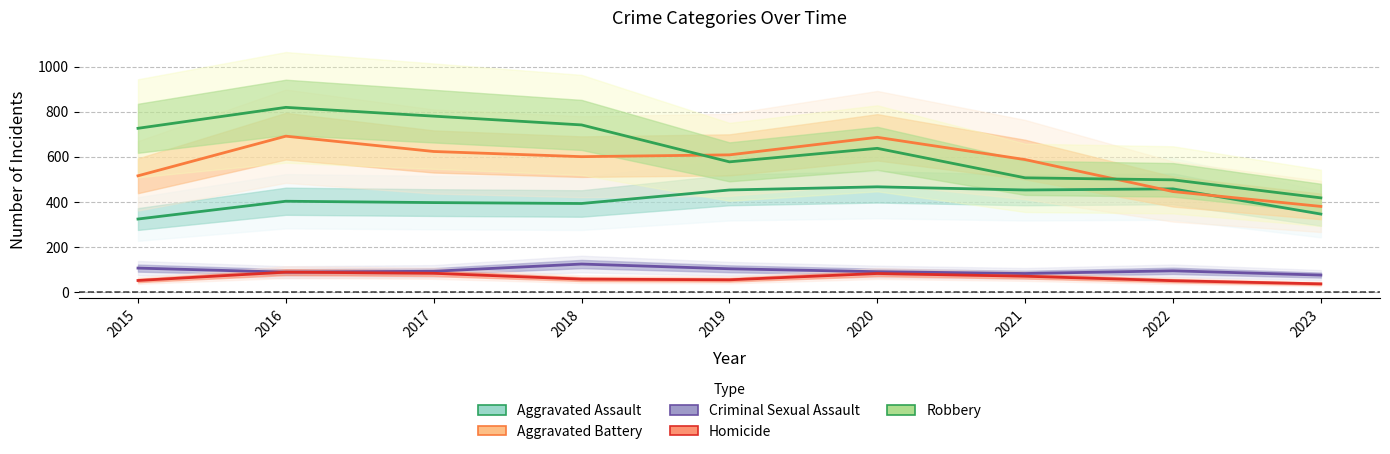

What is the value of the Aggravated Battery point at the 2nd from the left?

691